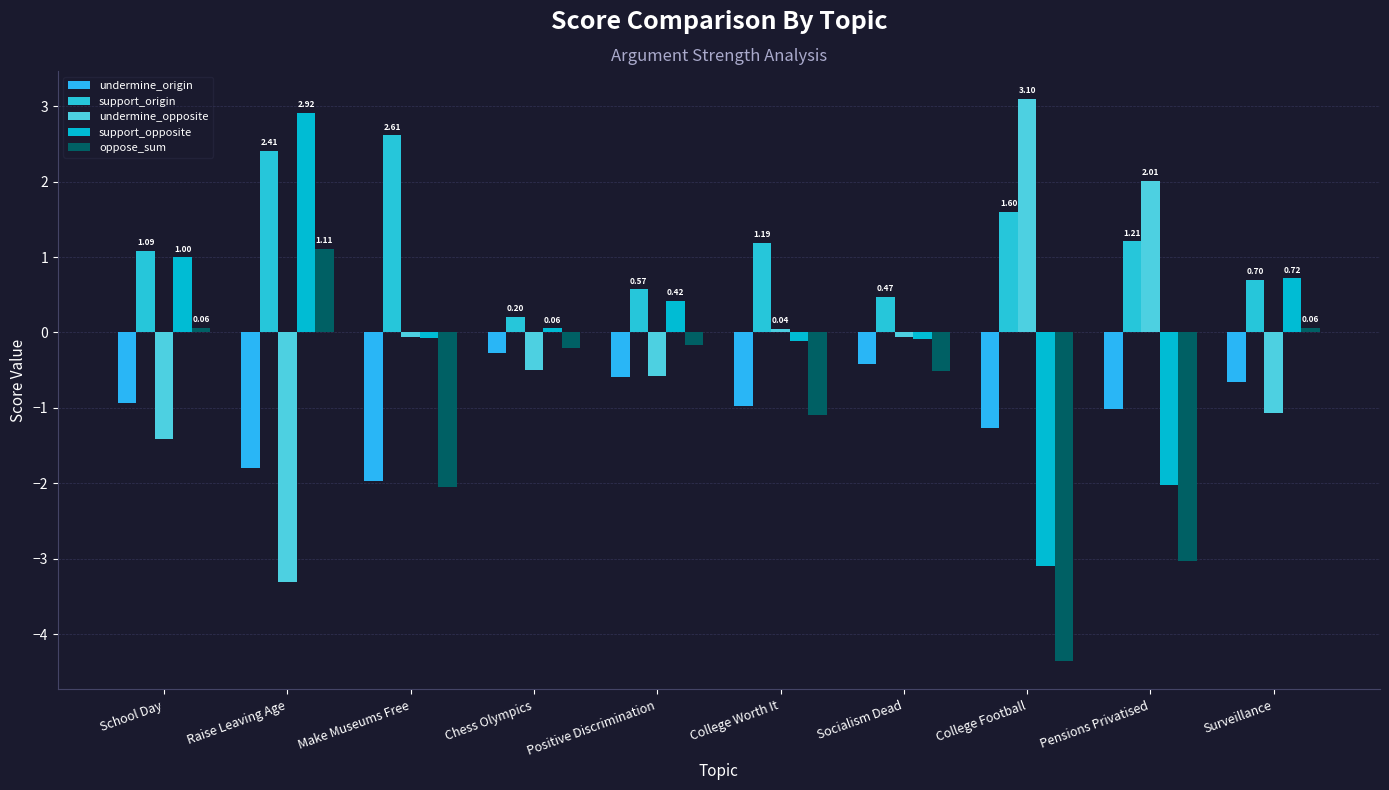

What is the label of the 3rd bar from the right?

College Football